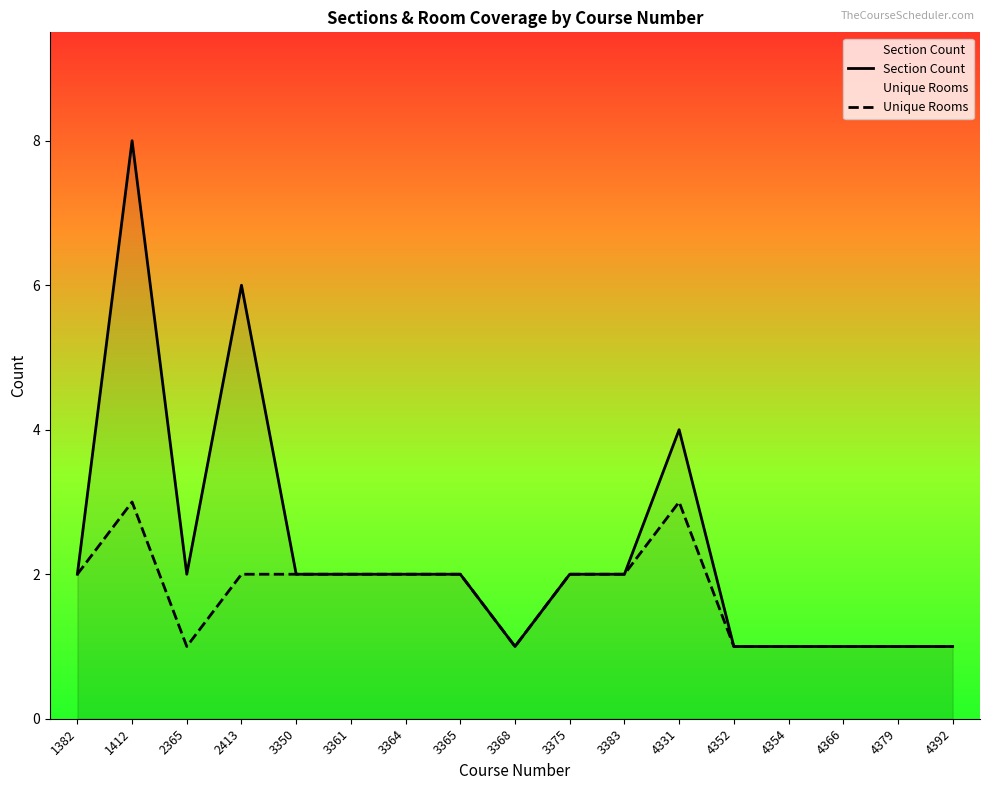

At how many categories does at least one series exceed 5?

2